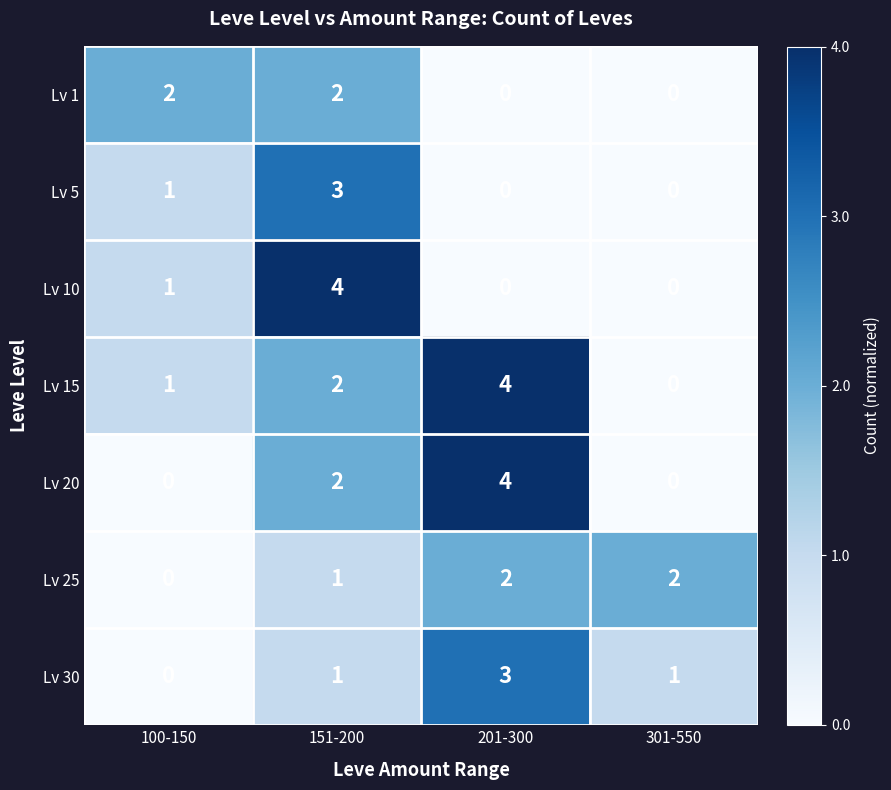

Rank the categories by Lv 15 value from highest to lowest.

201-300, 151-200, 100-150, 301-550